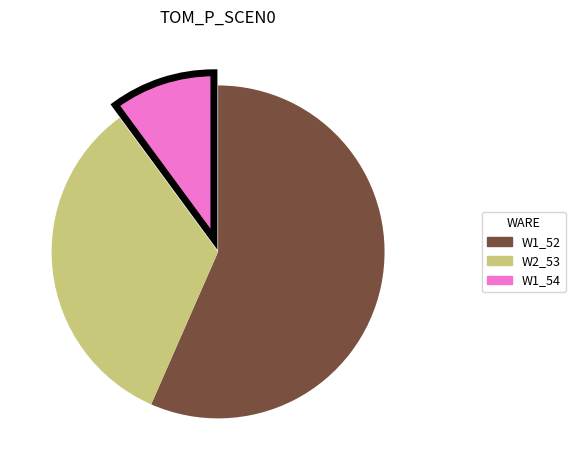

Is W1_52 the majority of the pie?

Yes